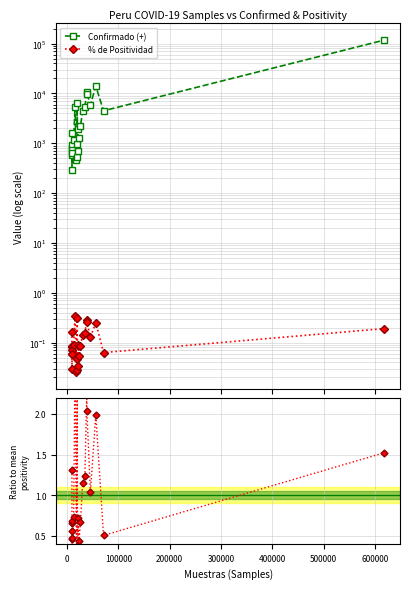

Is this an area chart (filled region under the line)?

No